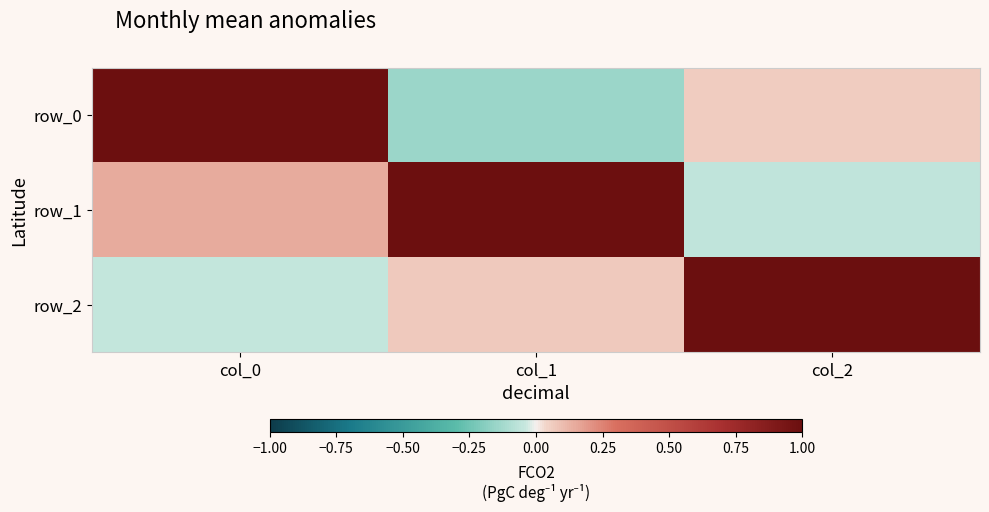

How many data points does each series have?

3